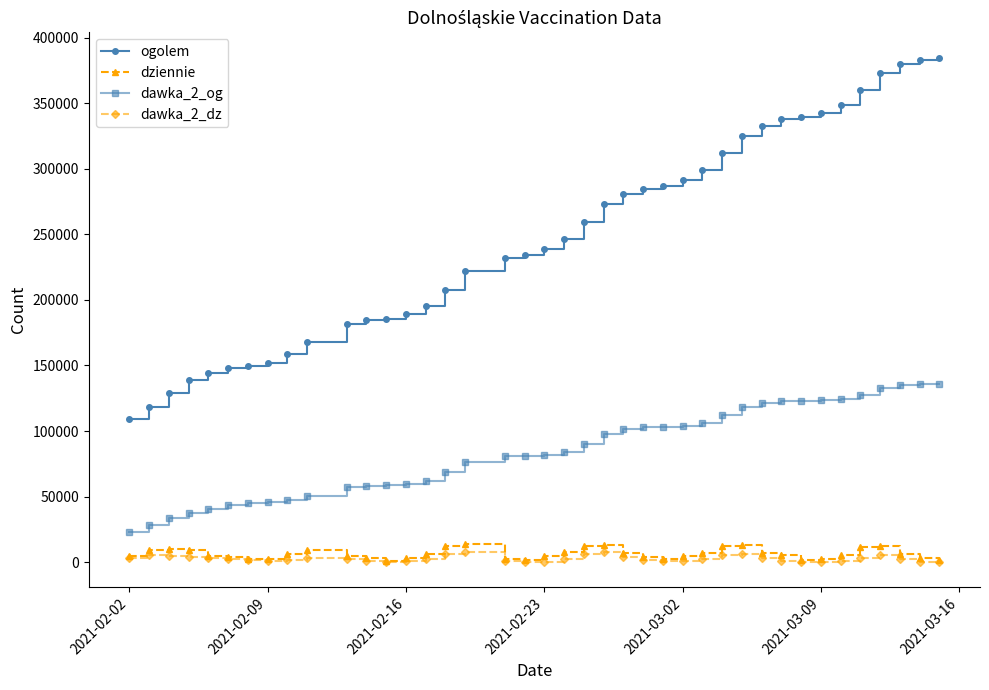

Which series has the widest spread of values?

ogolem